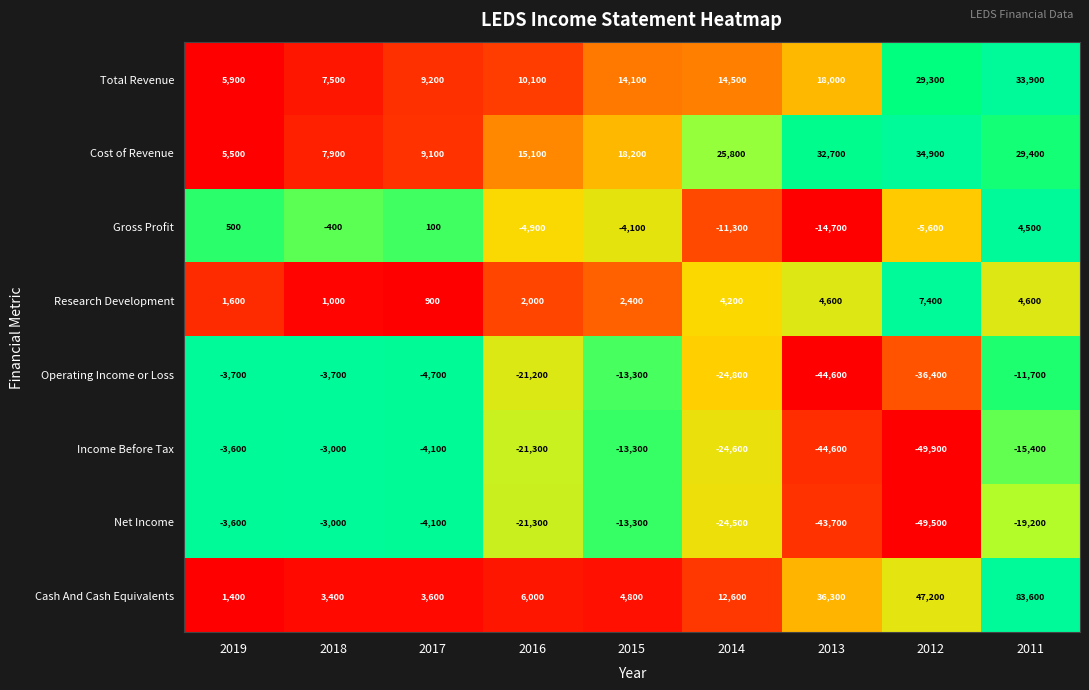

What is the difference between the maximum and second lowest values in the Net Income series?

40700